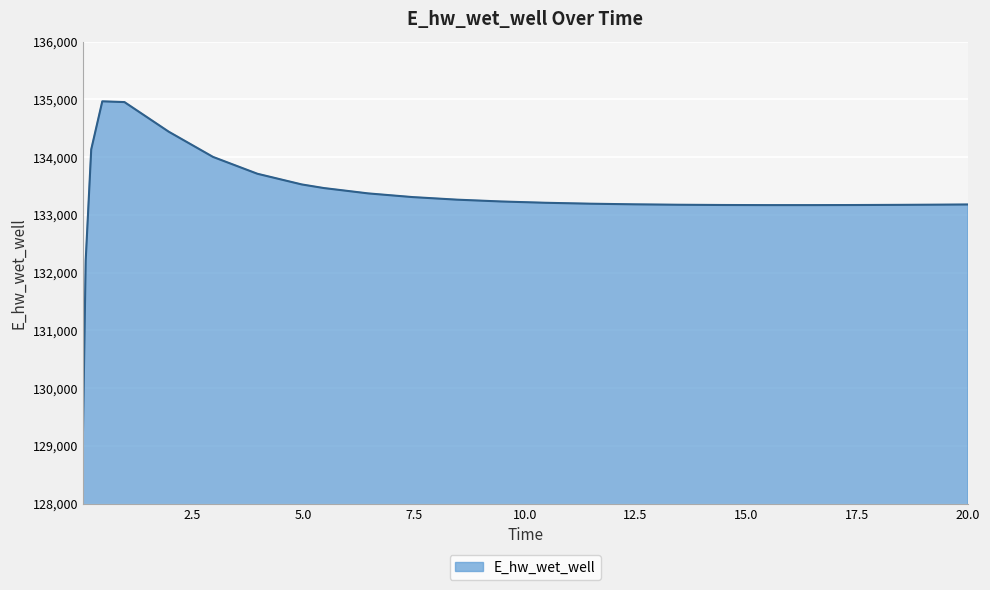

What is the greatest value displayed?

134966.7